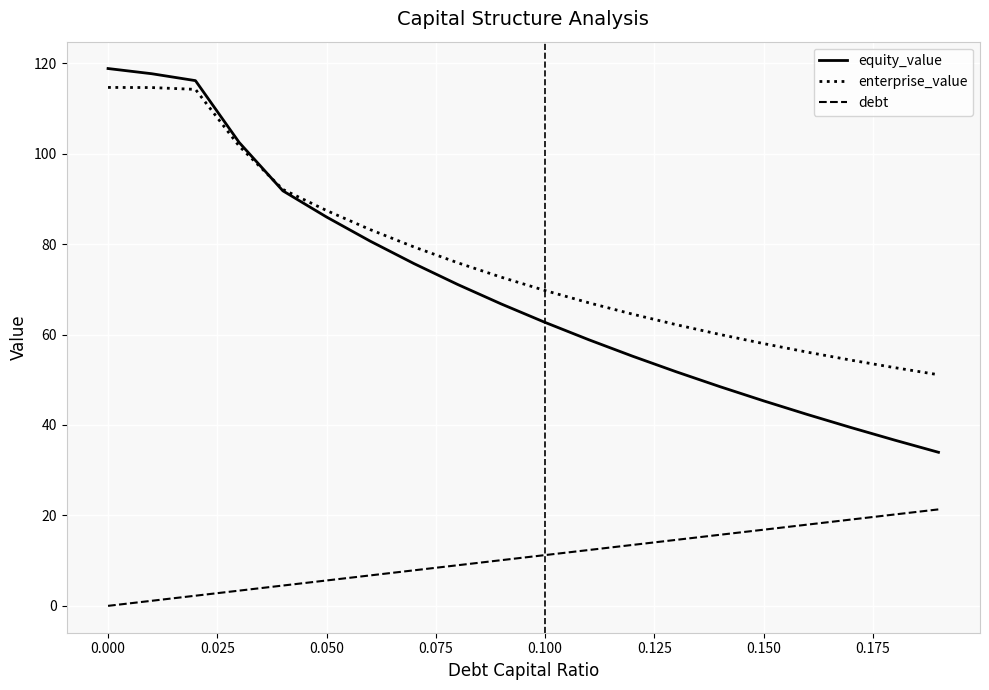

True or false: enterprise_value and debt cross at least once.

False